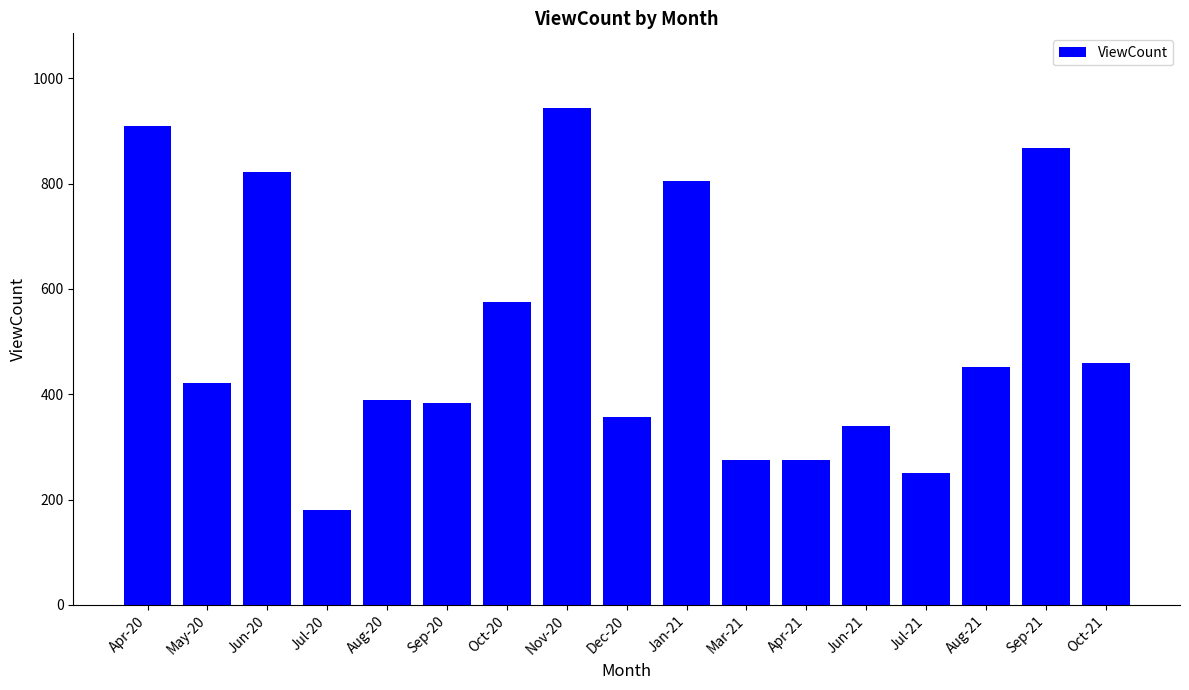

What is the sum of all values?

8708